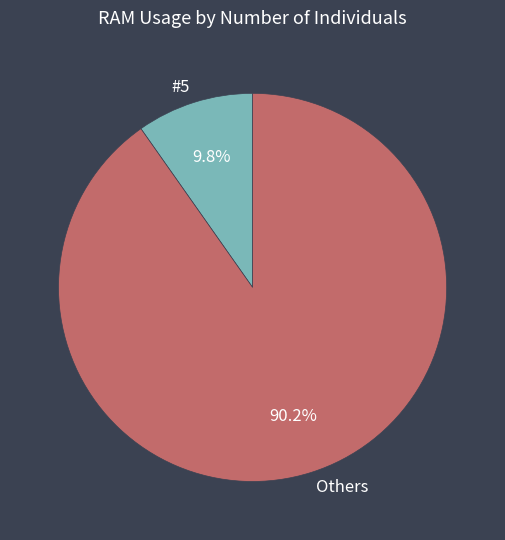

Rank the categories by value from lowest to highest.

#5, Others